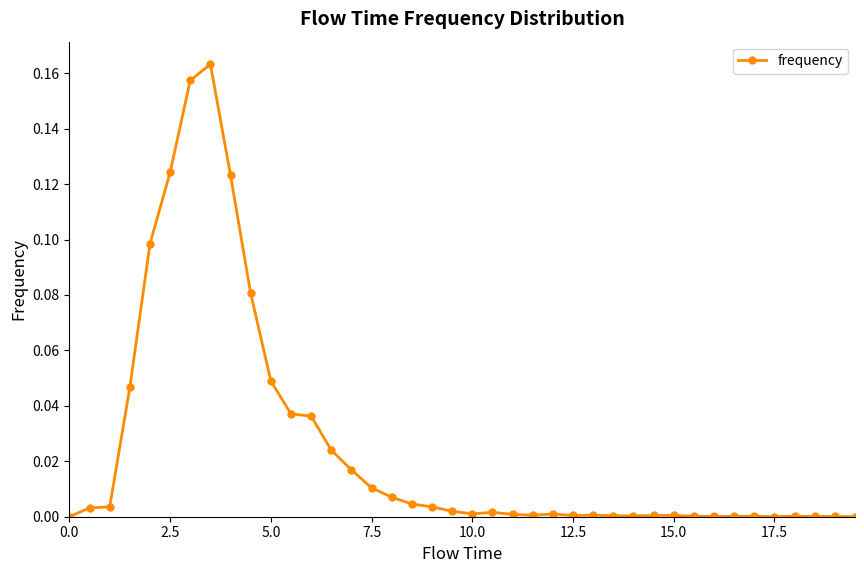

True or false: there are more than 1 points higher than both neighbors.

True